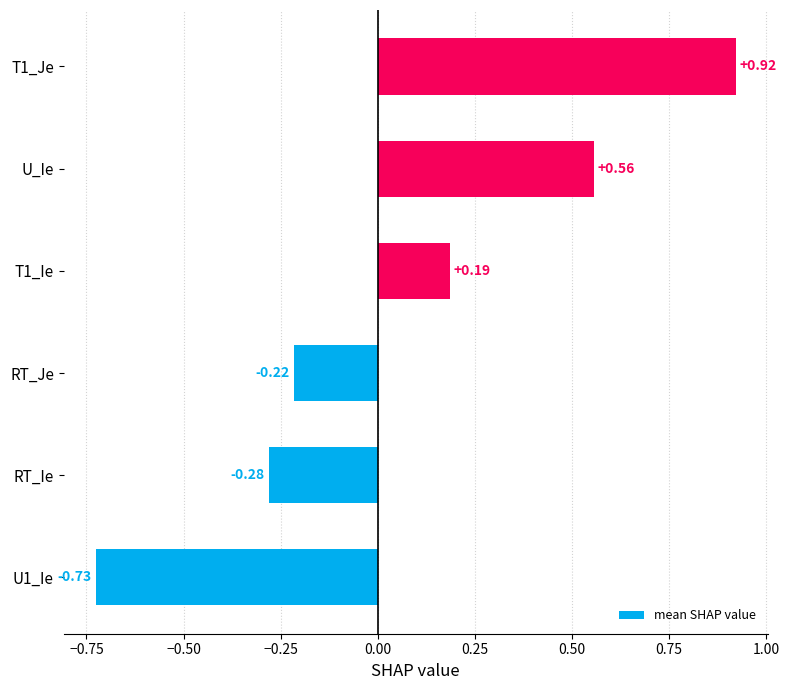

Which label corresponds to the largest value in the chart?

T1_Je